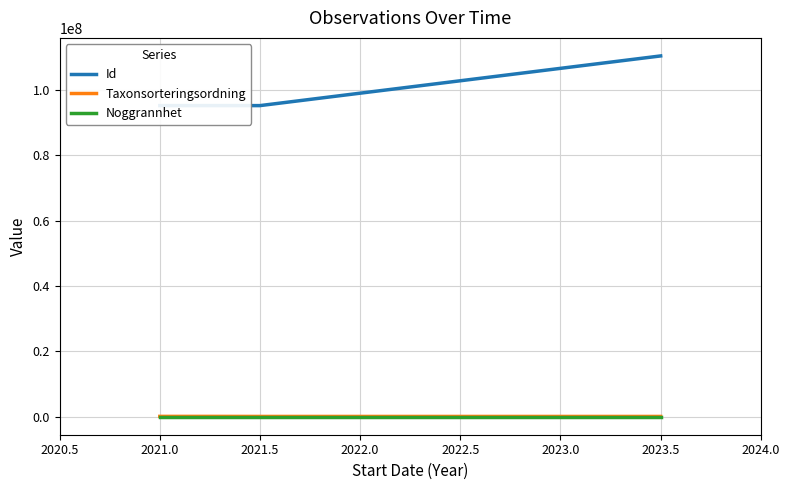

True or false: Id and Taxonsorteringsordning intersect in this chart.

False